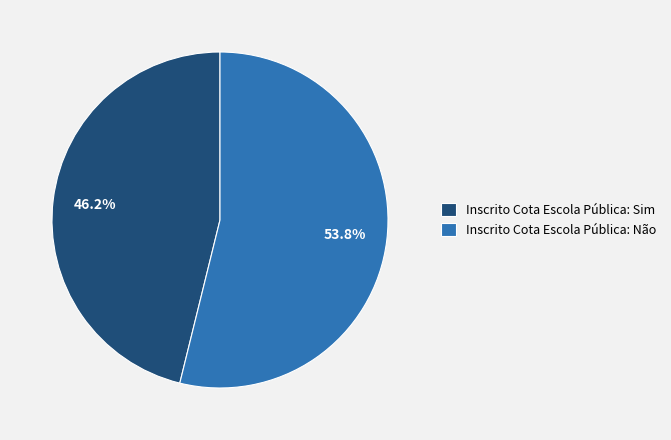

To the nearest percent, what is the average slice percentage?

50%